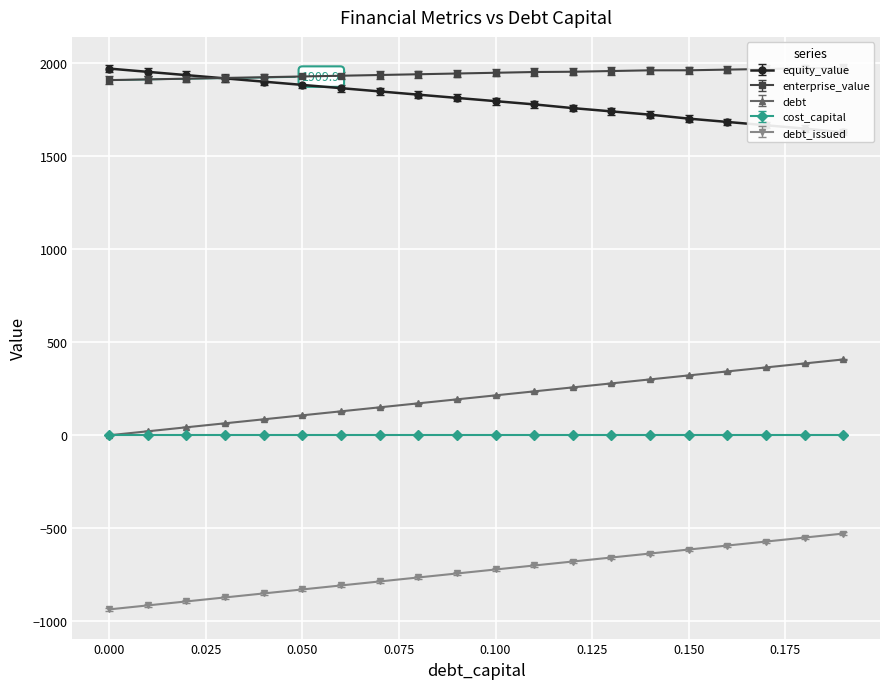

True or false: debt and debt_issued cross at least once.

False